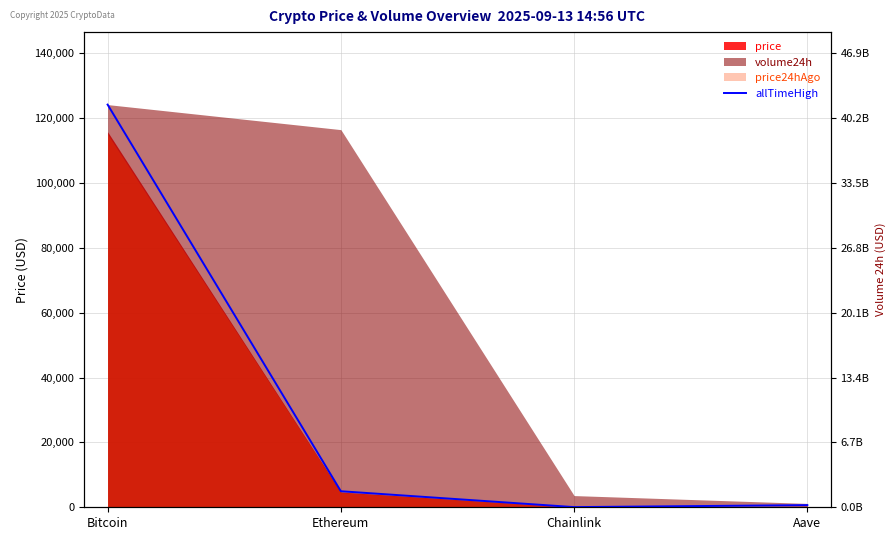

How many interior local valleys (lower than both neighbors) does the data have?

1